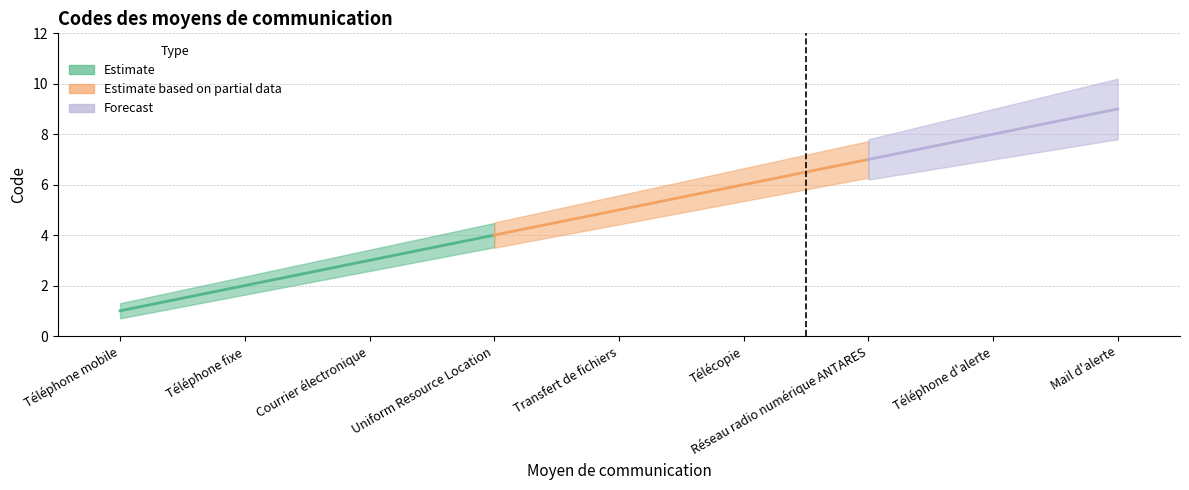

Is it true that the value at Mail d'alerte is 9?

True